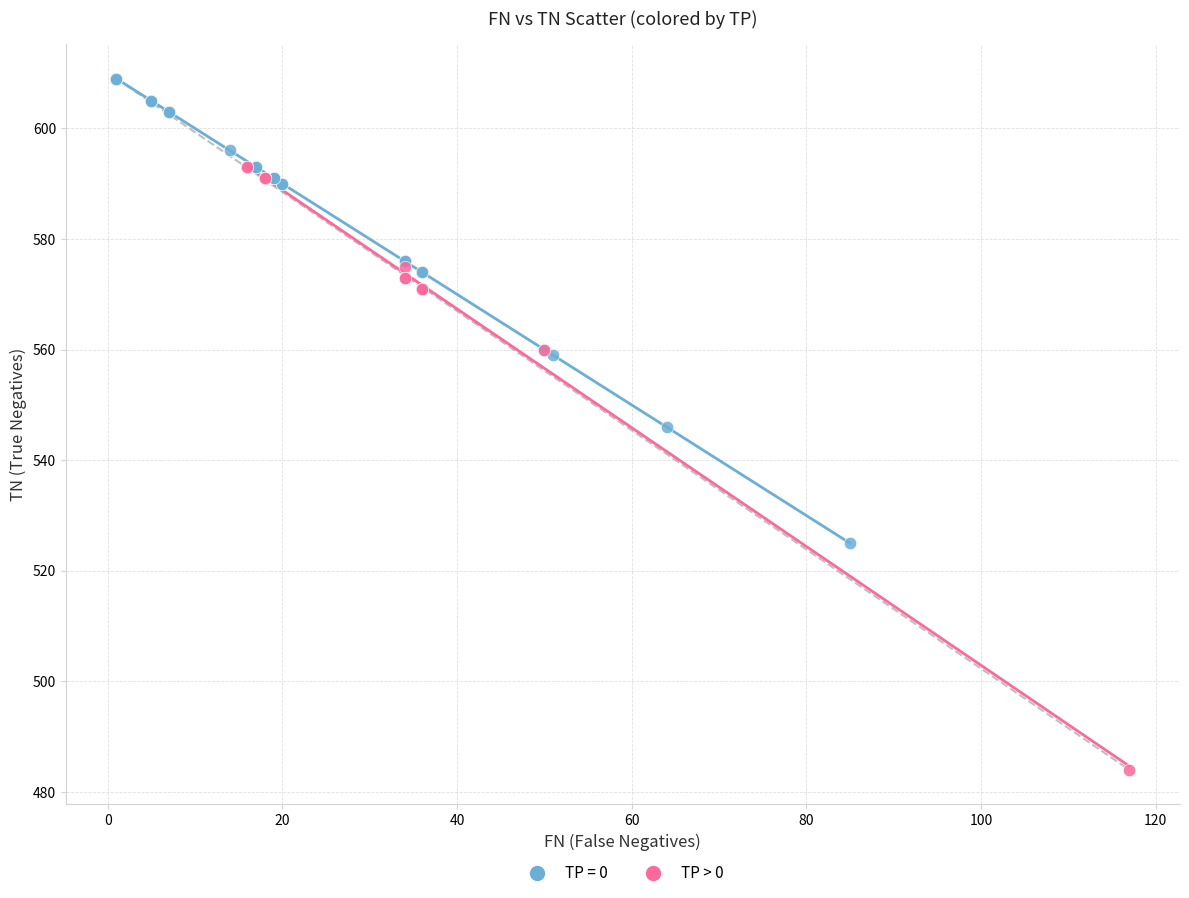

Which series contains the lowest Y value?

TP > 0